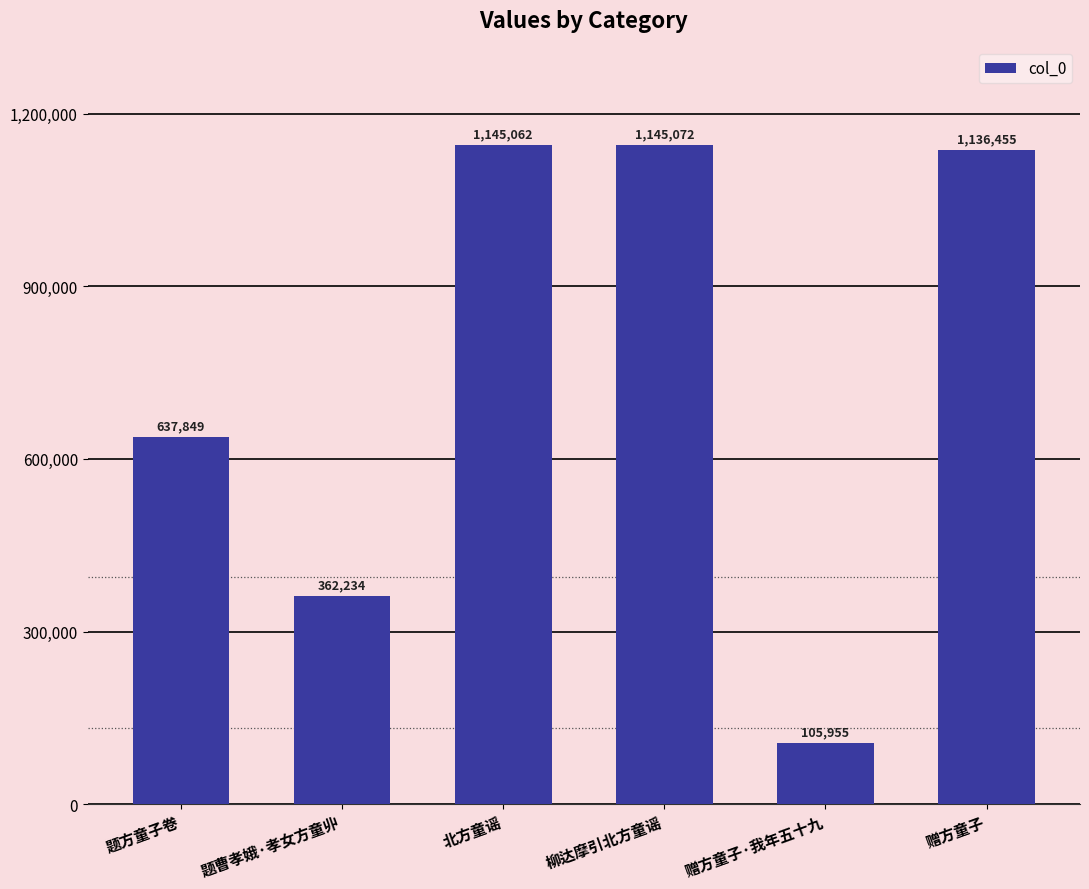

What is the difference between the values at 北方童谣 and 柳达摩引北方童谣?

10